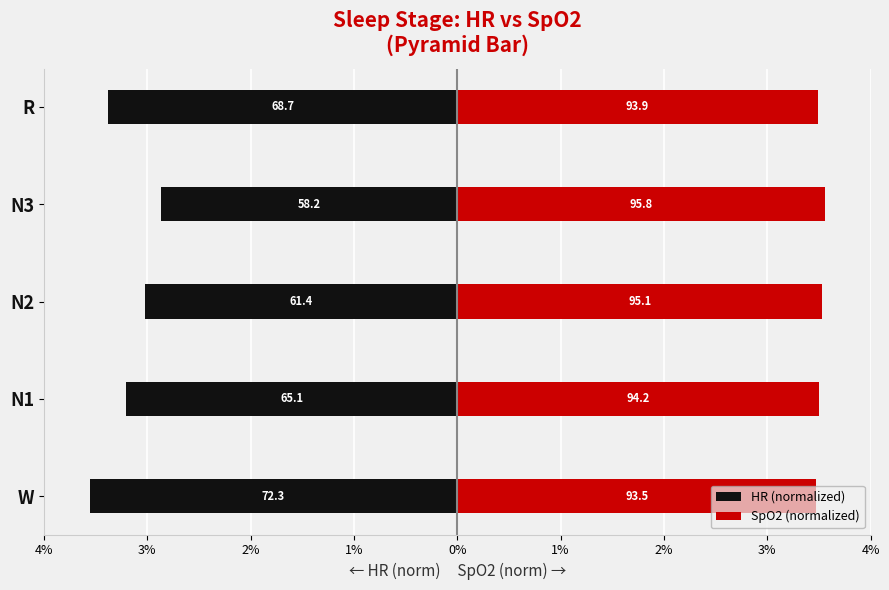

At how many categories does at least one series exceed -3?

5